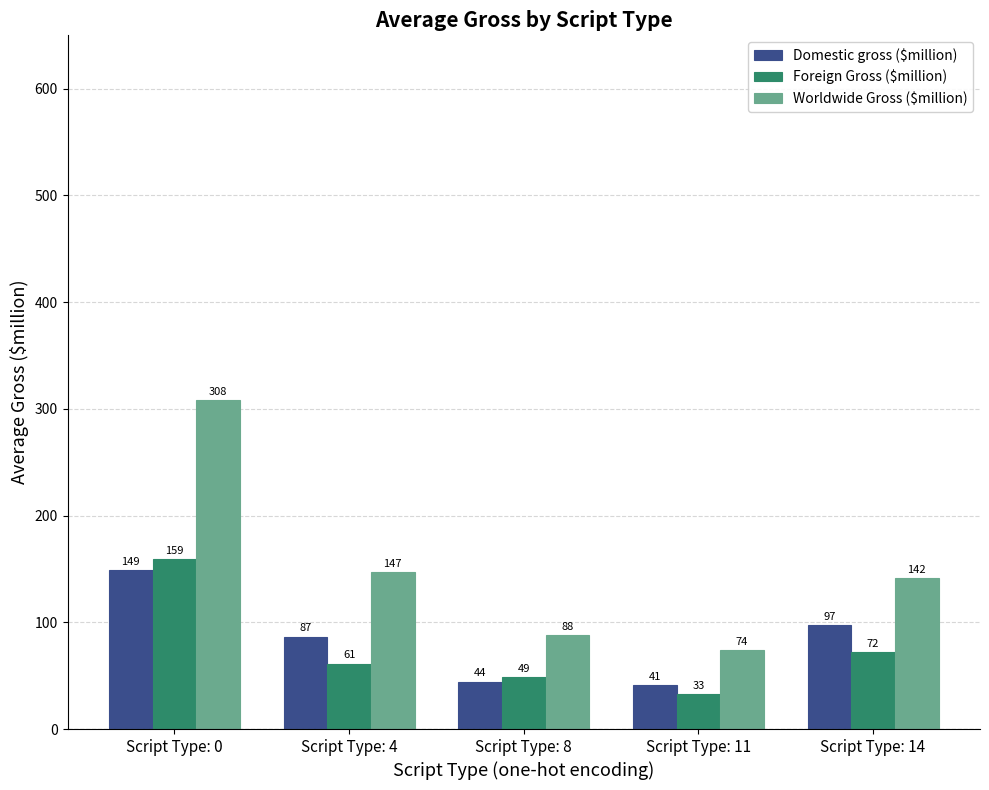

Rank the series at Script Type: 8 from lowest to highest value.

Domestic gross ($million), Foreign Gross ($million), Worldwide Gross ($million)